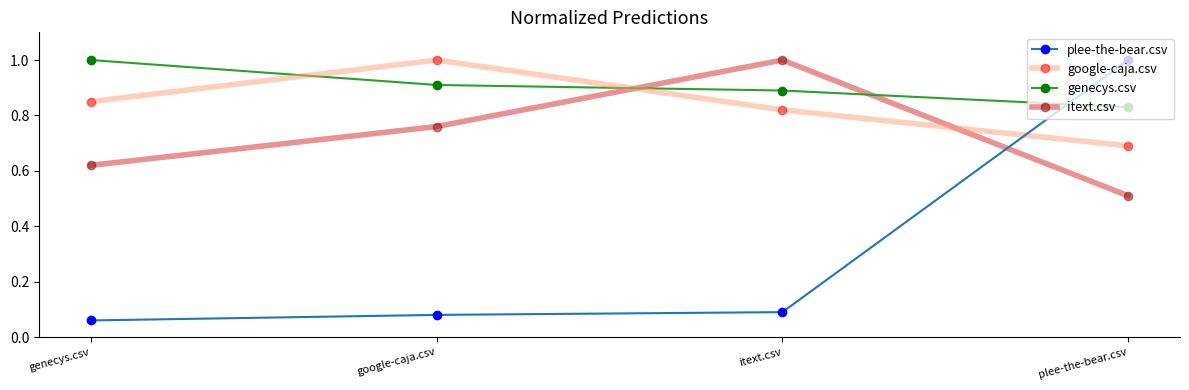

How many times do google-caja.csv and itext.csv cross each other?

2